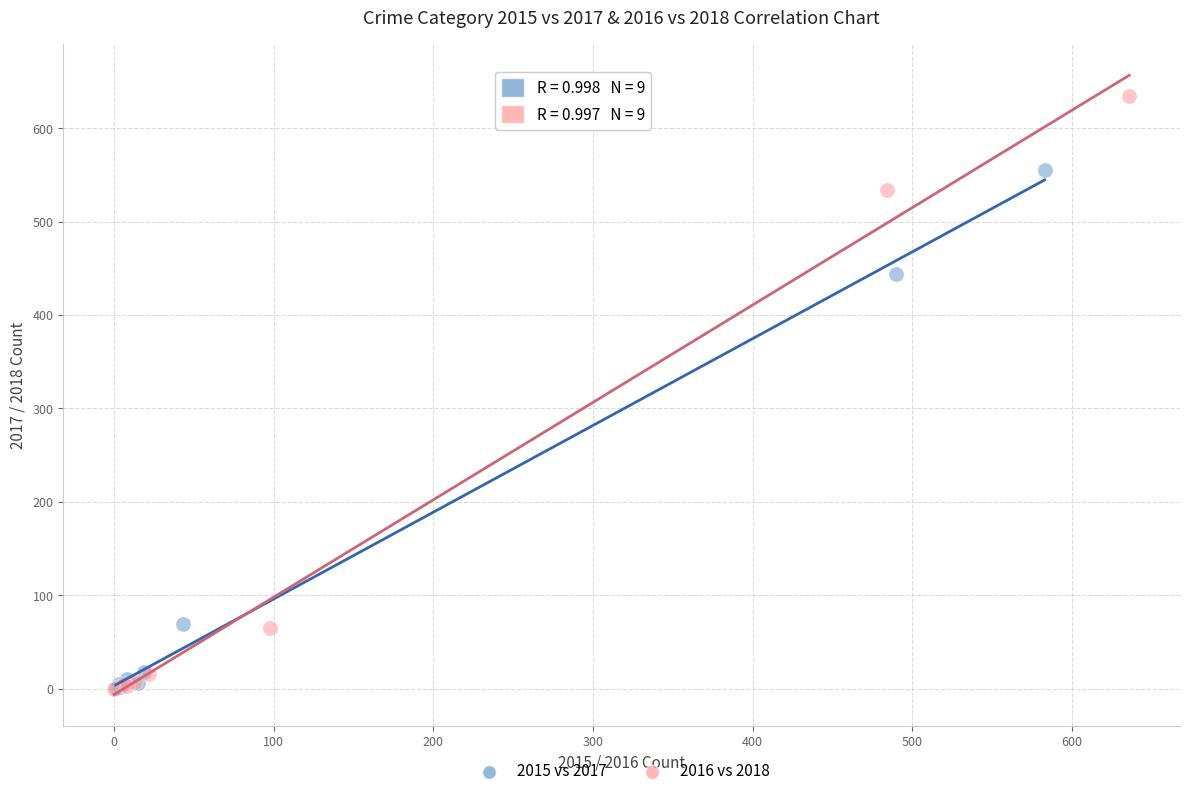

Which series has the widest spread of Y values?

2016 vs 2018